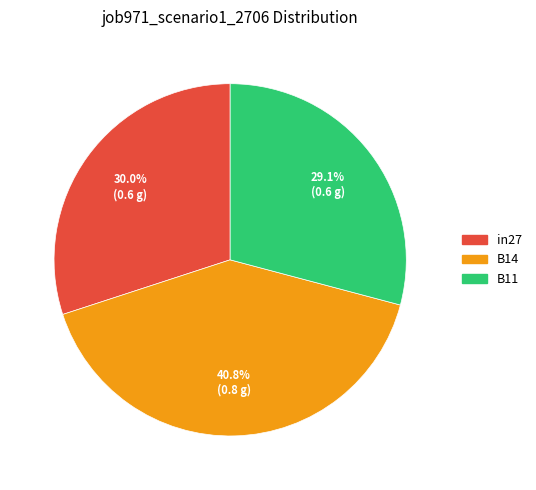

What is the largest slice in the pie chart?

B14